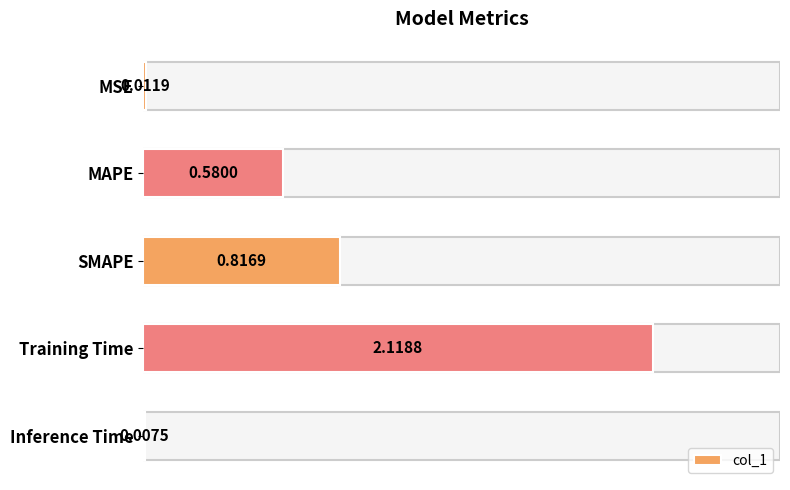

Which has a higher value, MAPE or Training Time?

Training Time